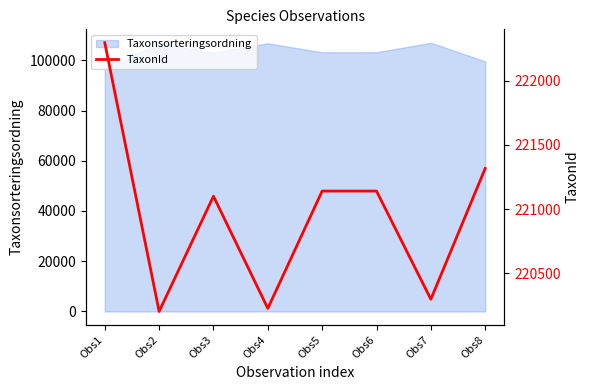

What is the value of the 4th point from the left?

220228